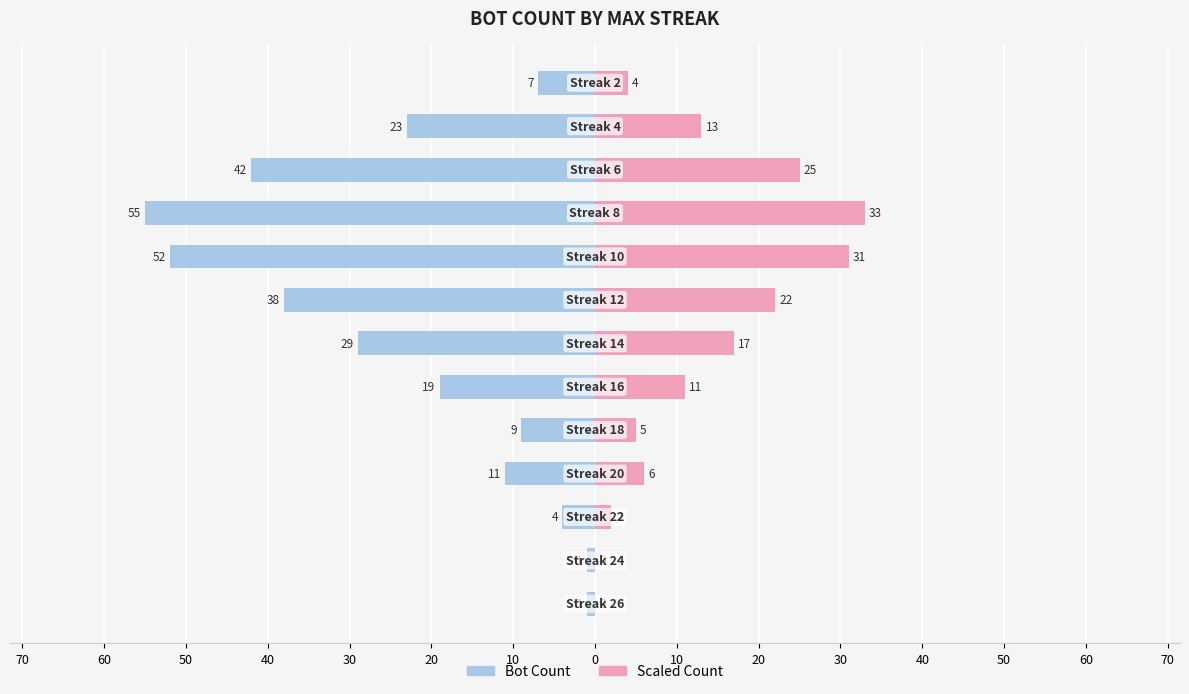

Reading left to right, list all the values displayed in this chart.

Max Streak (Bot Count): -1	-1	-4	-11	-9	-19	-29	-38	-52	-55	-42	-23	-7
Scaled Count: 0	0	2	6	5	11	17	22	31	33	25	13	4